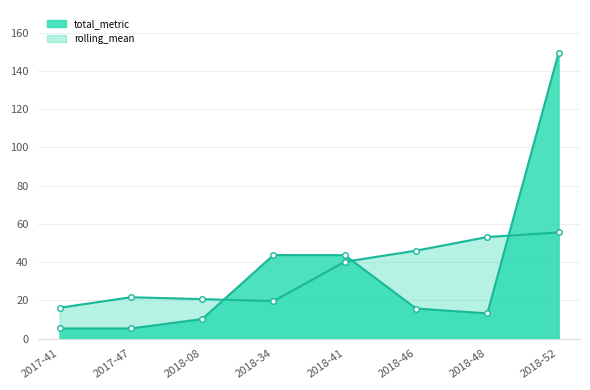

What is the spread (max minus min) of values at 2018-34?

24.1